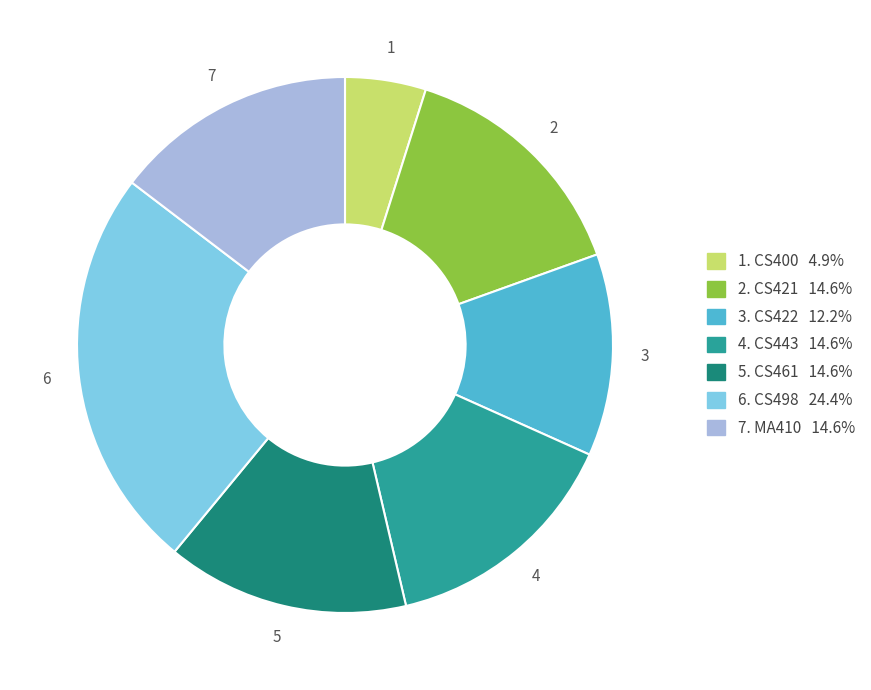

Does any single category account for the majority?

No